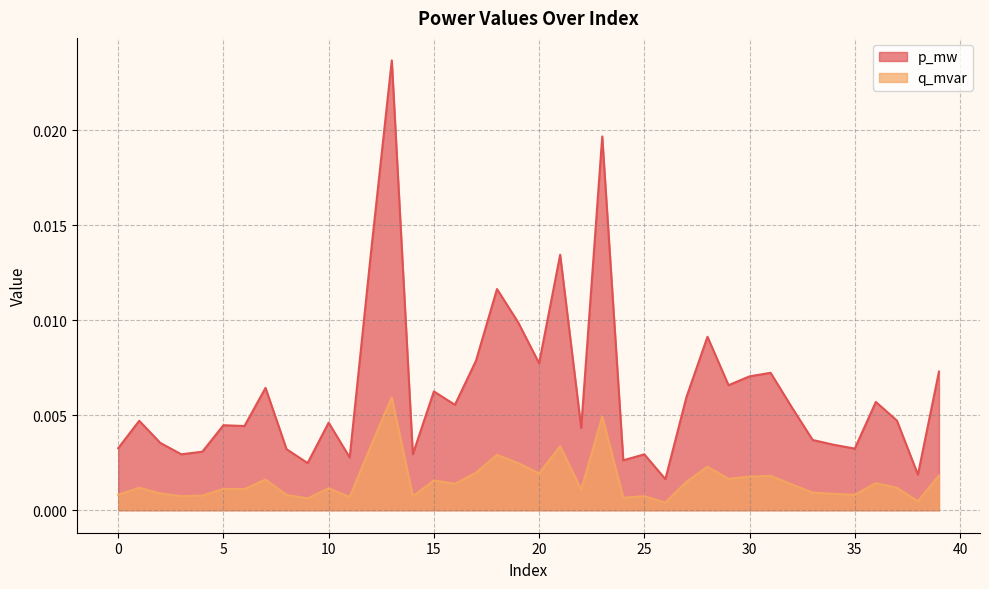

How many categories are shown in the chart?

40